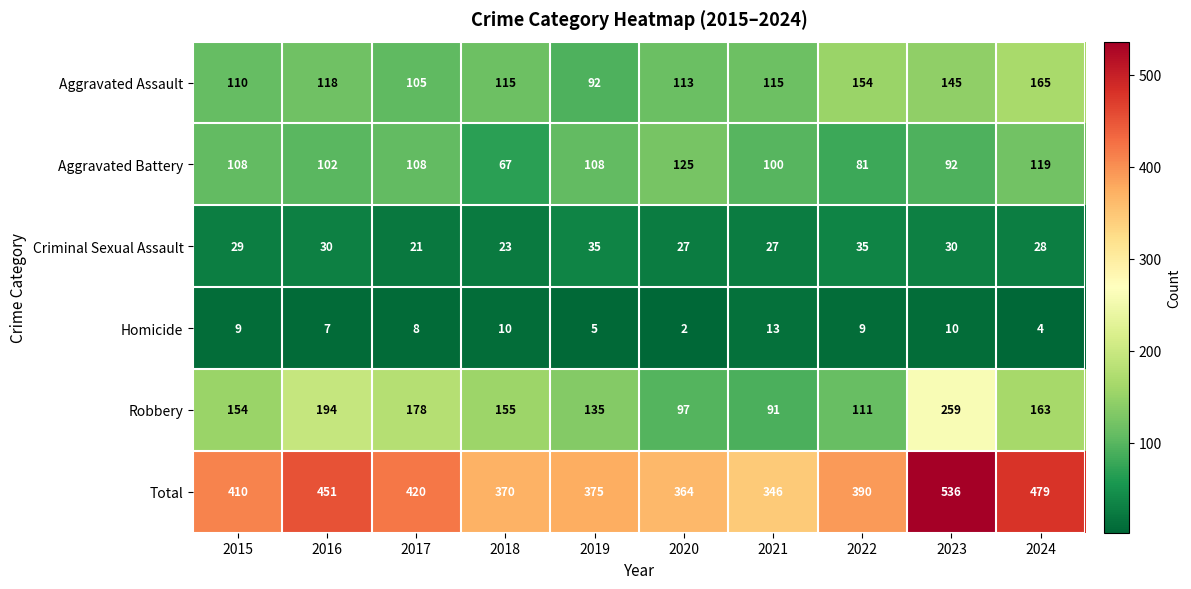

What is the total value across all series at 2020?

728